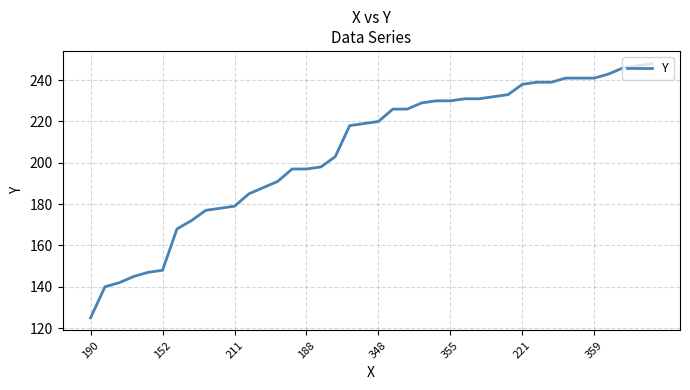

What is the difference between the maximum and minimum values?

123